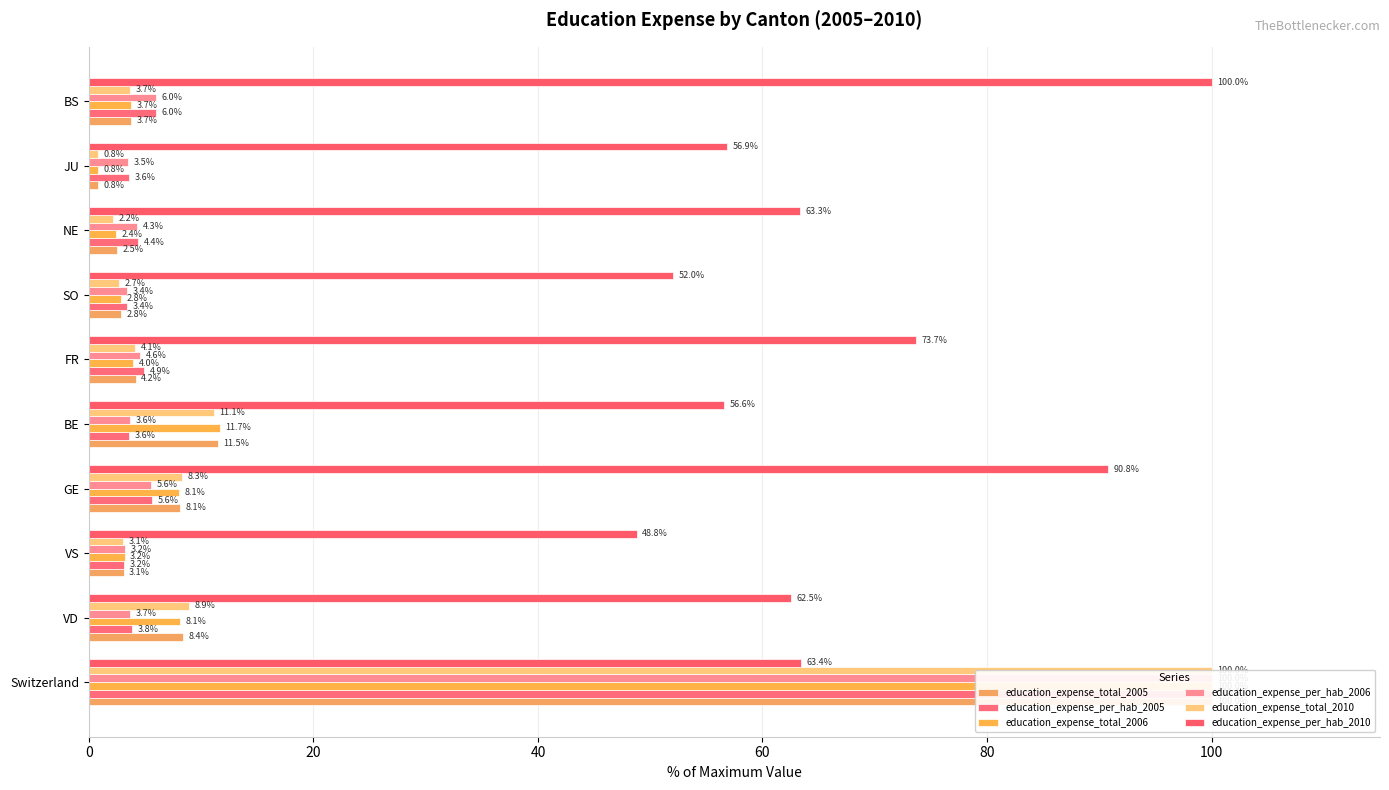

The education_expense_per_hab_2010 series shows 56.6 at 80. True or false?

True